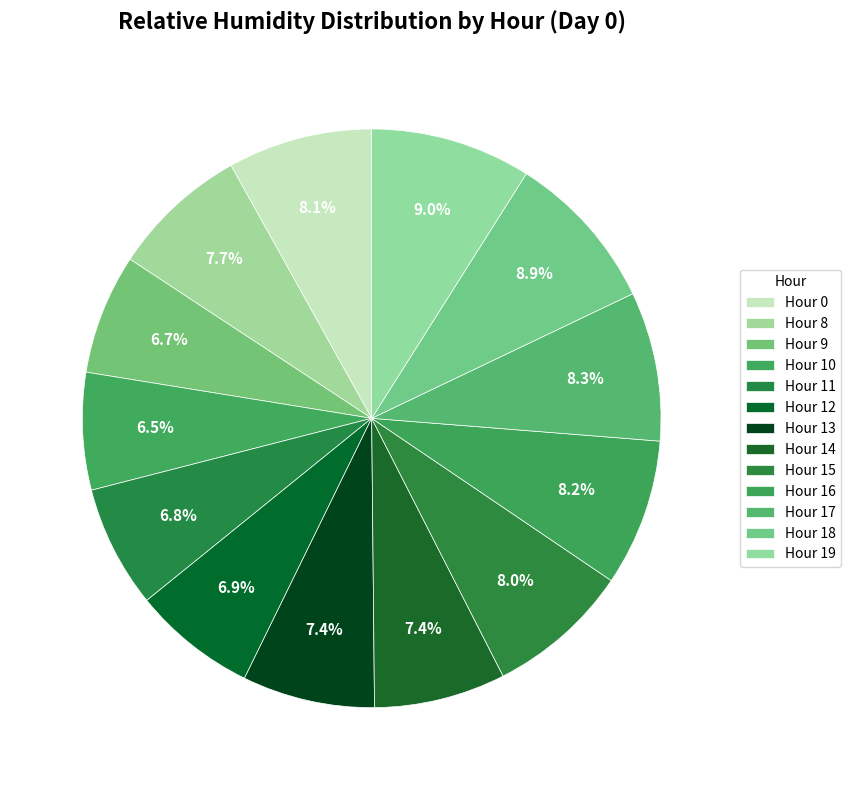

To the nearest percent, what is the difference between the largest and smallest slice percentages?

2%